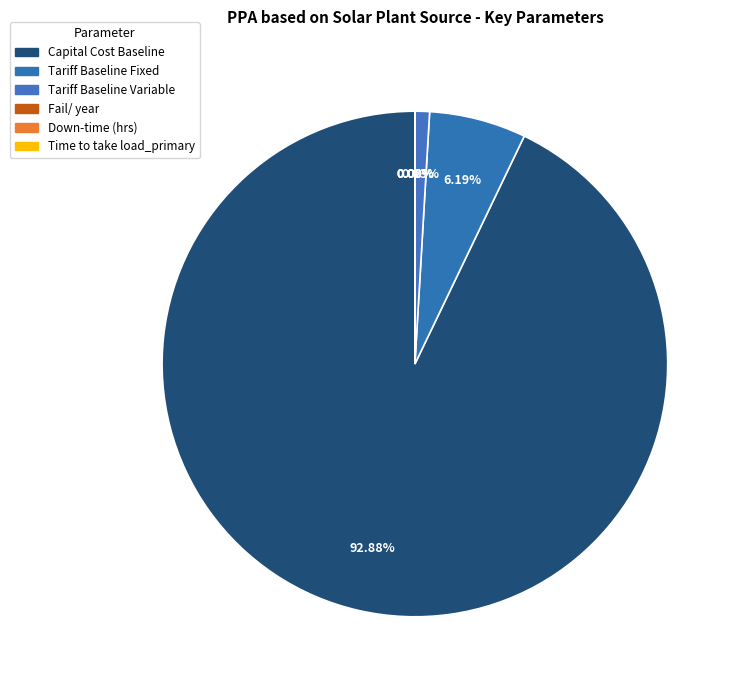

What percentage is the Tariff Baseline Variable slice, to the nearest percent?

1%